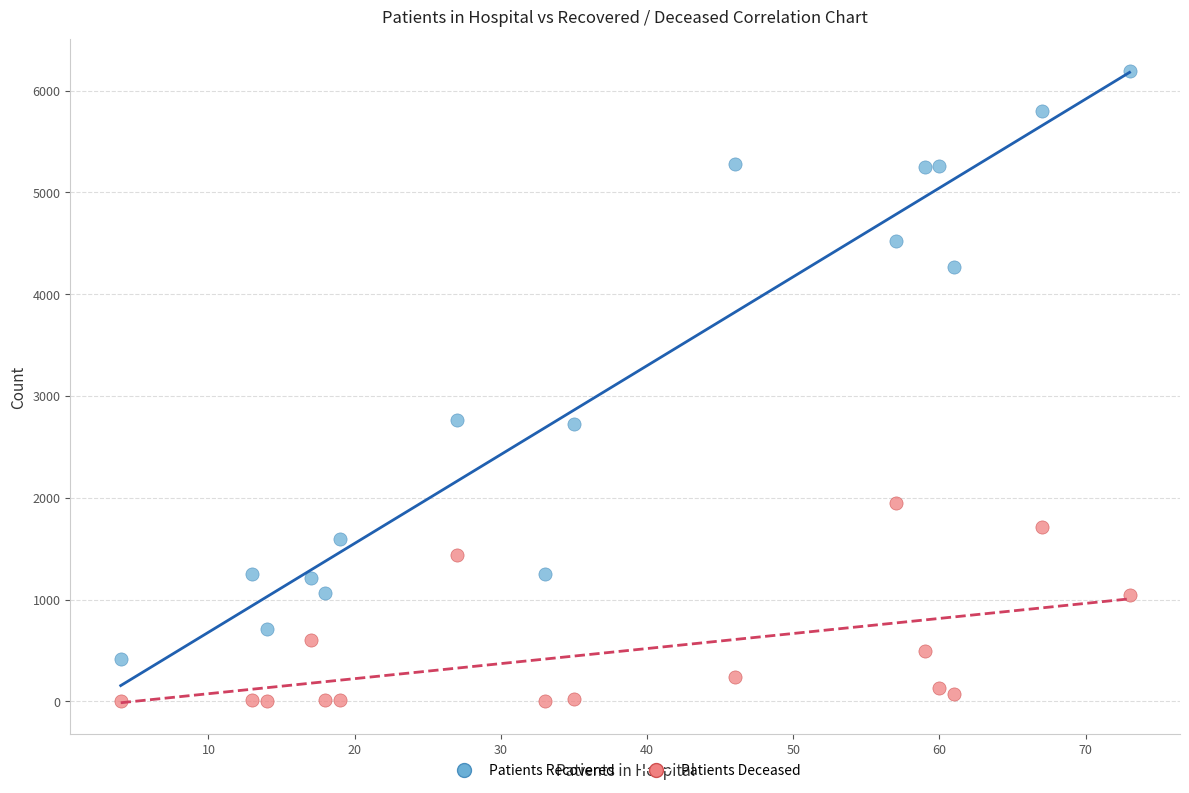

Which series has the widest spread of Y values?

Patients Recovered